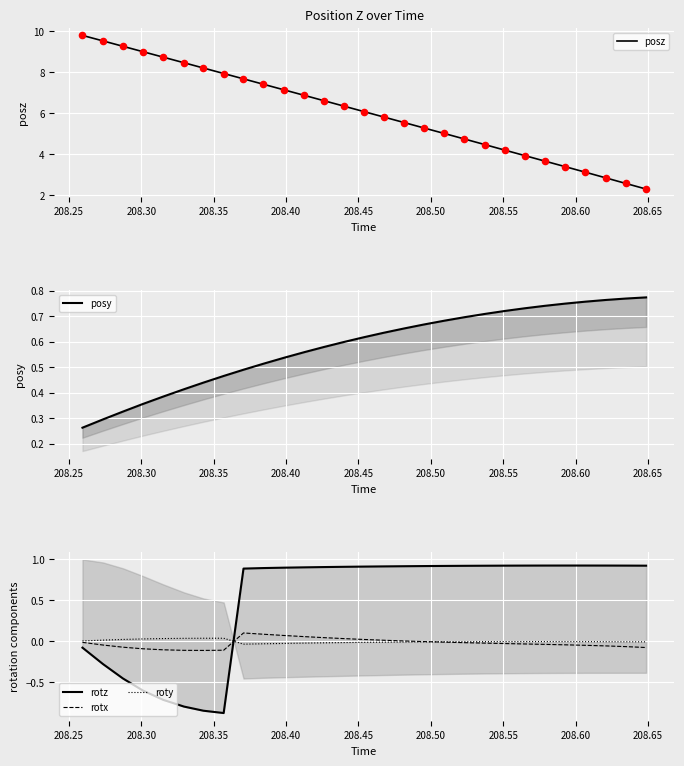

What is the highest value of the posz series?

9.8